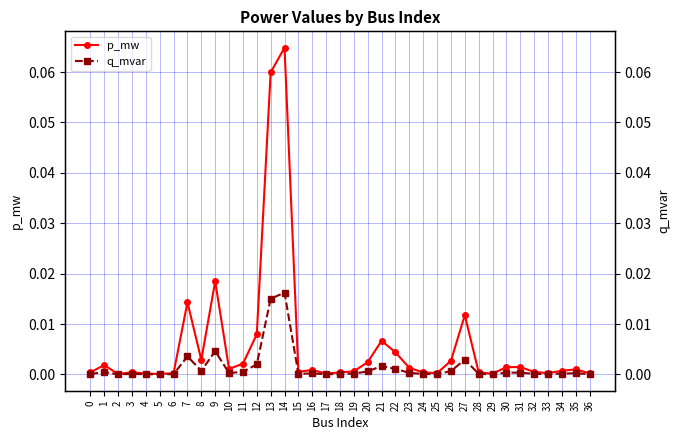

At how many categories does at least one series exceed 0?

37